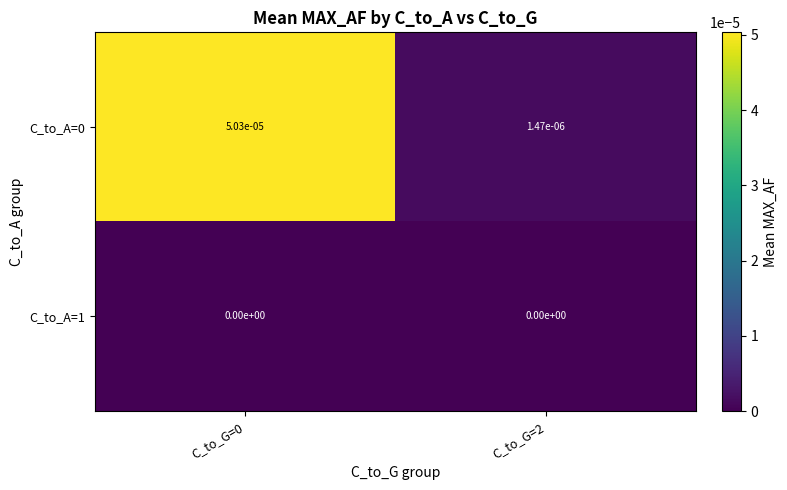

The C_to_A=1 series shows 0.0 at C_to_G=0. True or false?

True